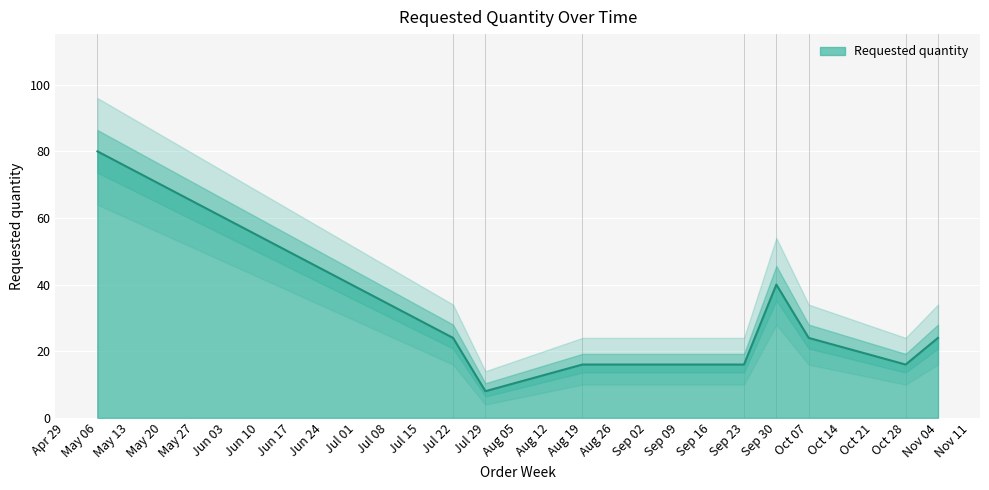

The Requested quantity series shows 22 at Oct 28. True or false?

False